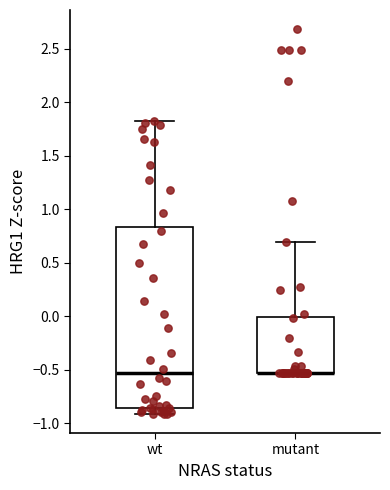

Which box is the tallest, from its lower edge to its upper edge?

wt